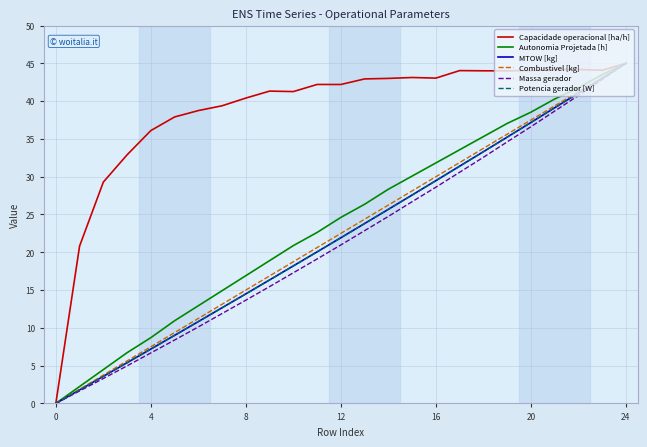

Which series has the largest total across all categories?

Capacidade operacional [ha/h]